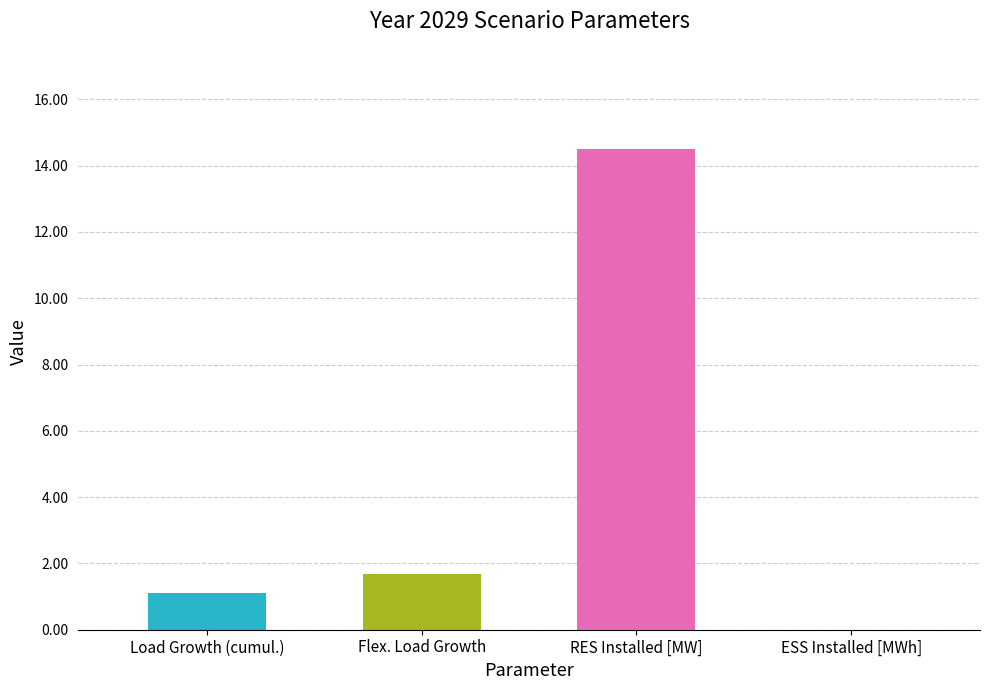

Reading left to right, list all the values displayed in this chart.

Load Growth (cumul.)=1.1	Flex. Load Growth=1.7	RES Installed [MW]=14.5	ESS Installed [MWh]=0.0